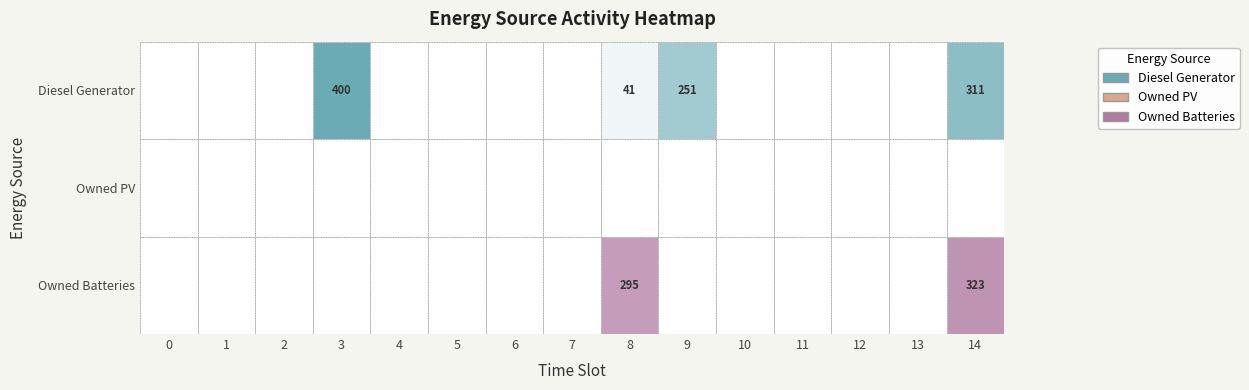

List the labels in order of Owned PV value, smallest first.

0, 1, 2, 3, 4, 5, 6, 7, 8, 9, 10, 11, 12, 13, 14